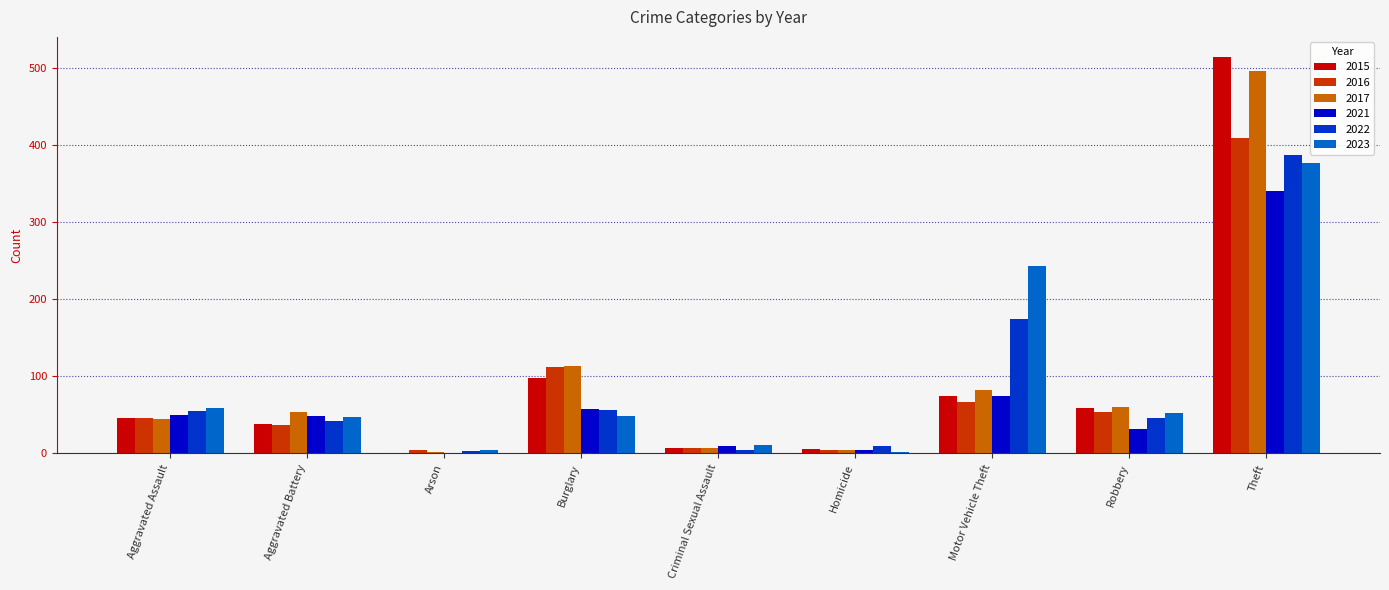

What are all the series names shown in the legend?

2015, 2016, 2017, 2021, 2022, 2023